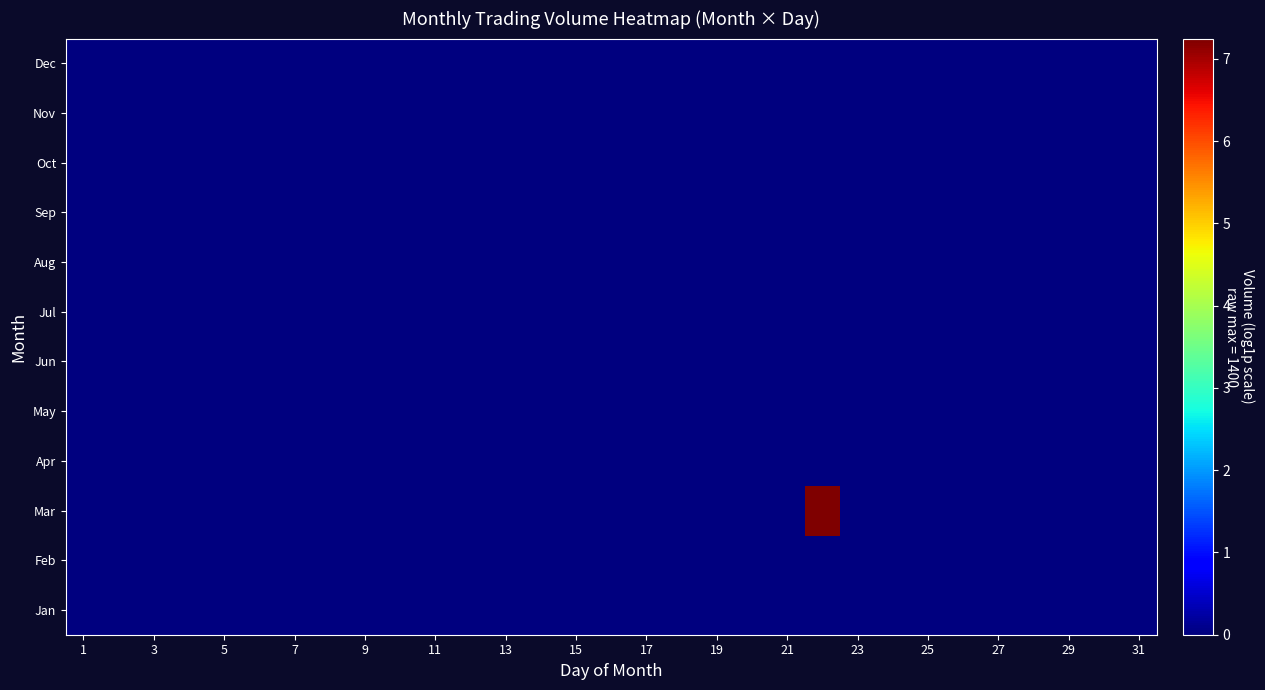

Which series has the largest range (max minus min)?

Mar